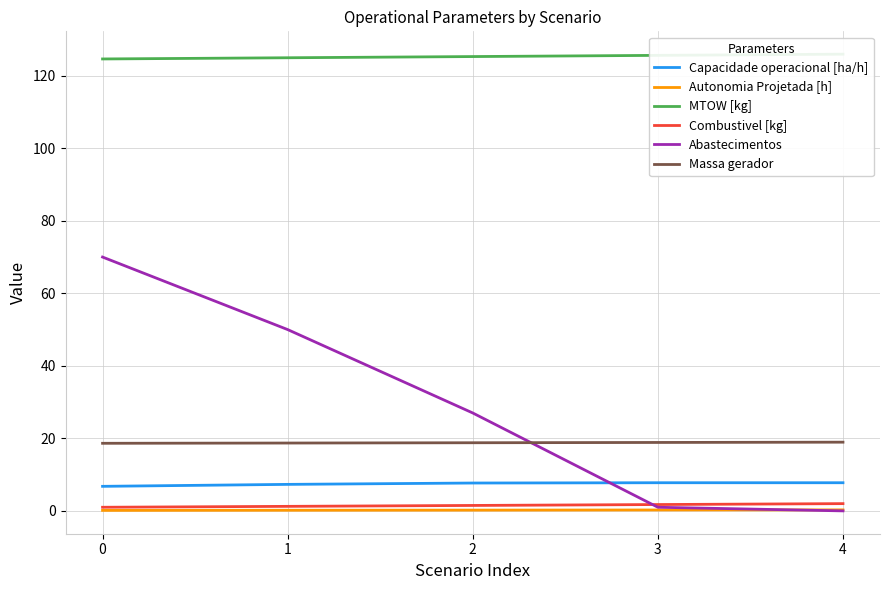

True or false: Capacidade operacional [ha/h] and Autonomia Projetada [h] intersect in this chart.

False